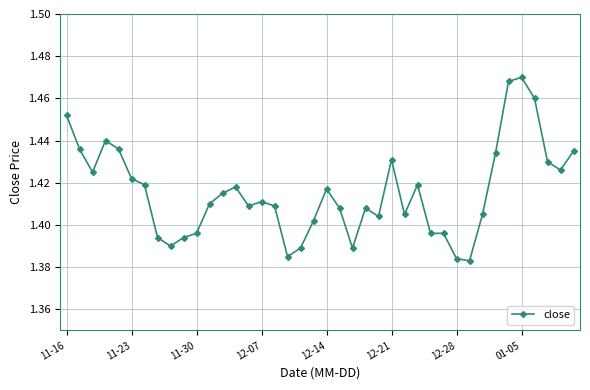

True or false: there are more than 0 points higher than both neighbors.

True